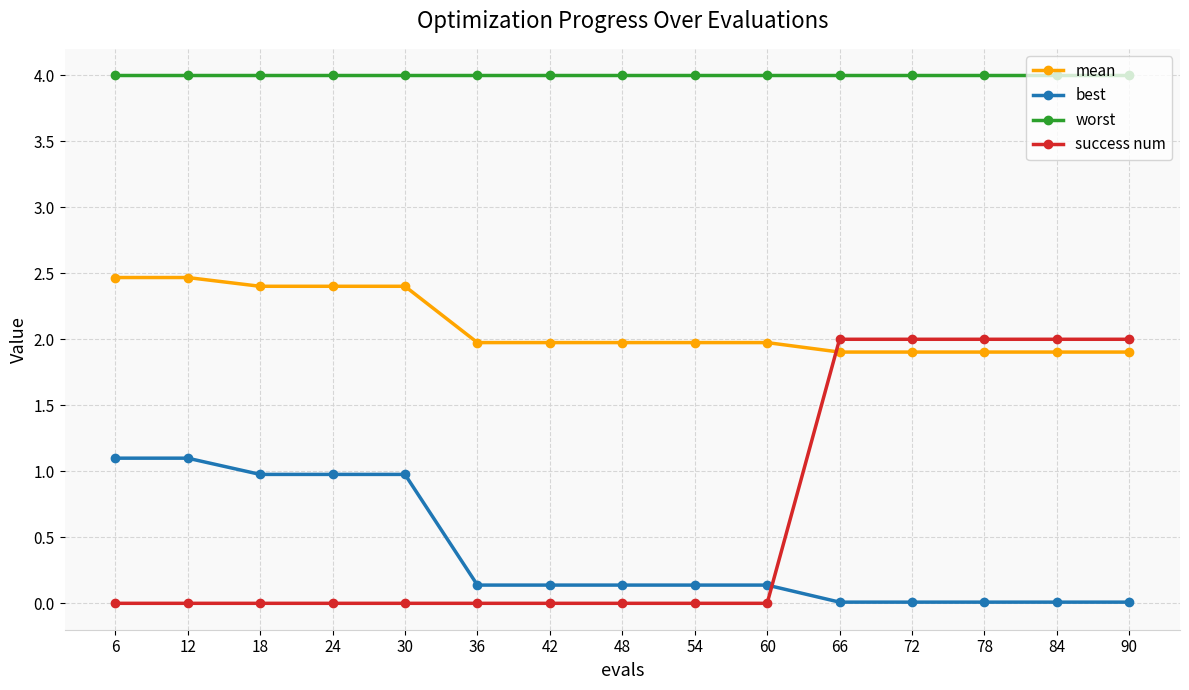

How many categories are shown in the chart?

15